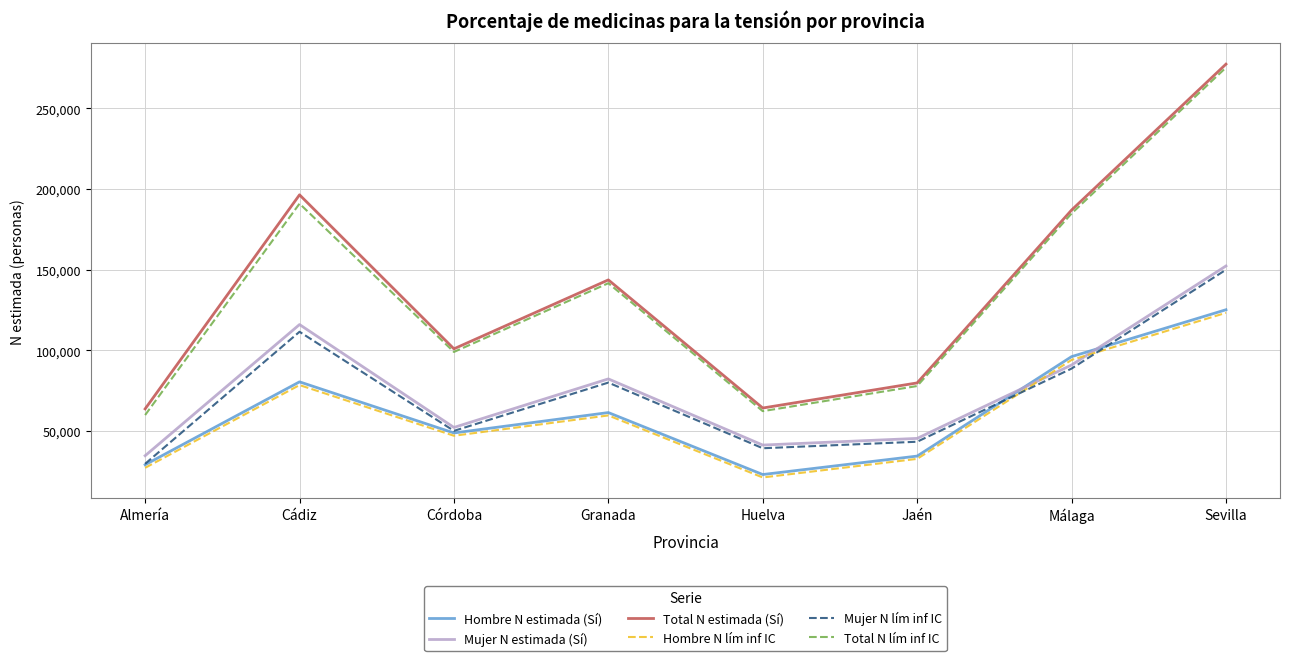

Is it true that Hombre N lím inf IC equals 100811 at Granada?

False